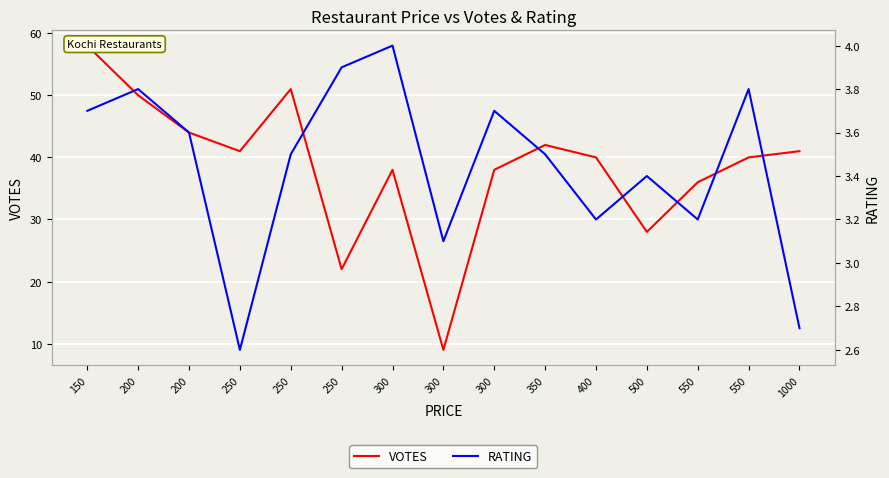

Reading right to left, extract all data points from this chart.

VOTES: 41.0	40.0	36.0	28.0	40.0	42.0	38.0	9.0	38.0	22.0	51.0	41.0	44.0	50.0	58.0
RATING: 2.7	3.8	3.2	3.4	3.2	3.5	3.7	3.1	4.0	3.9	3.5	2.6	3.6	3.8	3.7